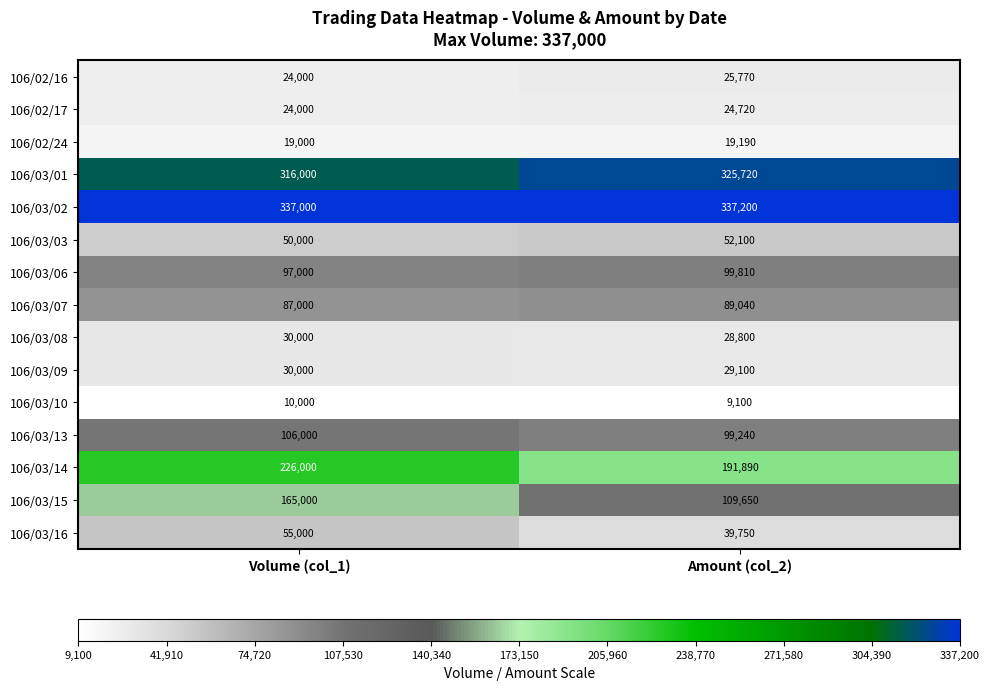

What is the sum of all 106/03/15 values?

274650